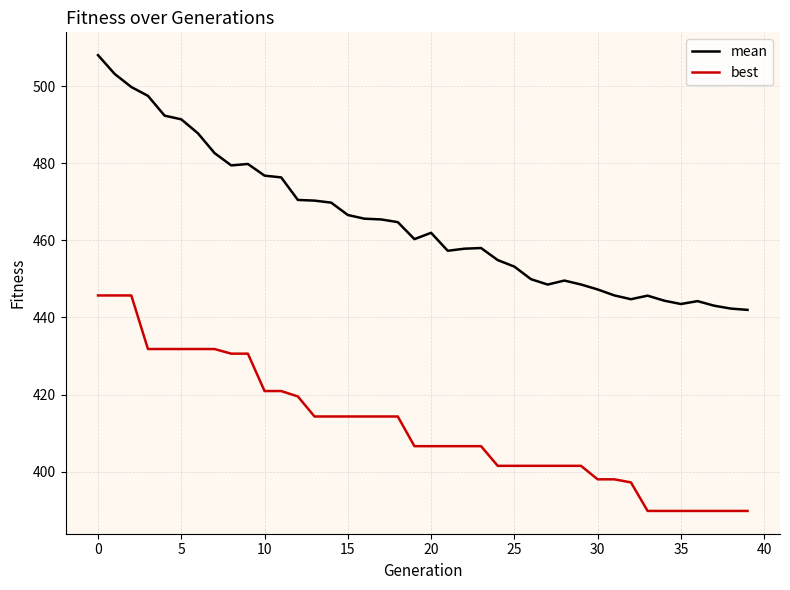

What is the sum of all mean values?

18590.5